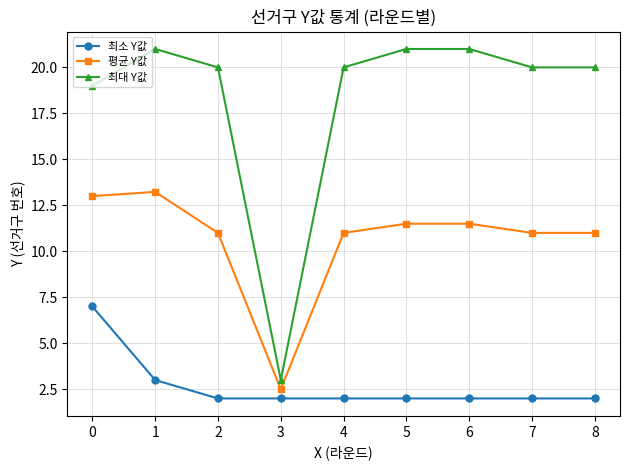

Where is 최대 Y값 nearest to the value 12?

0